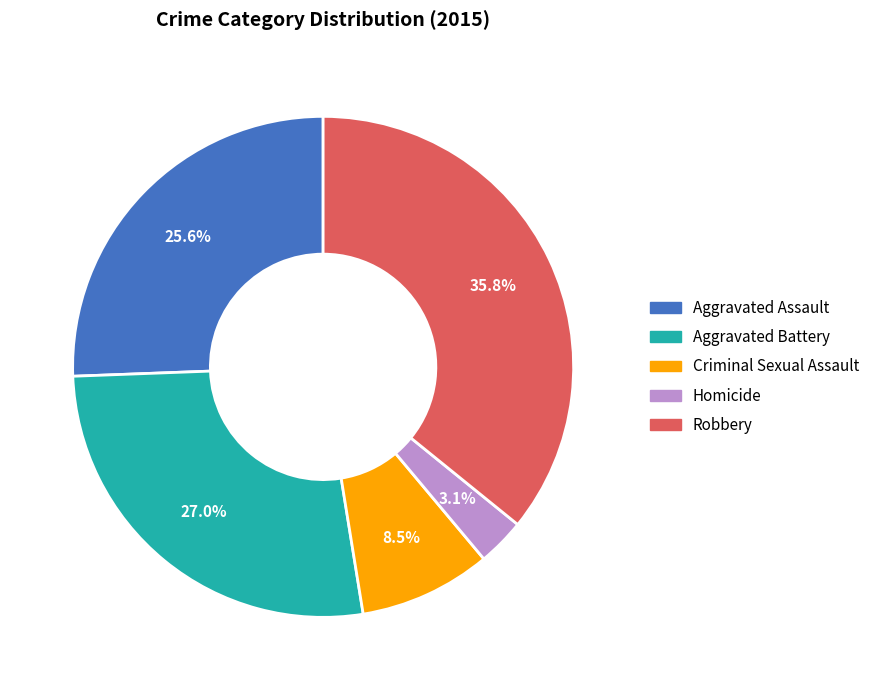

To the nearest percent, what is the difference between the largest and smallest slice percentages?

33%